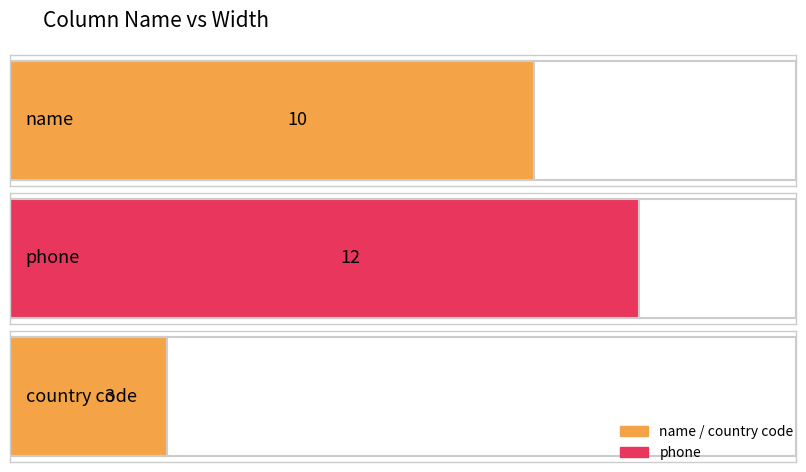

True or false: the data shows 10 at name.

True